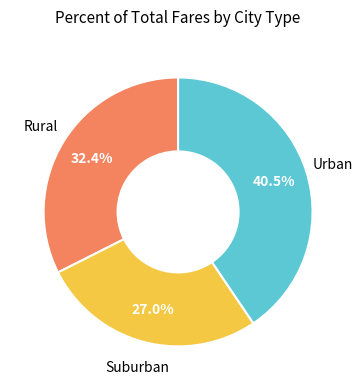

How many segments does this pie chart have?

3